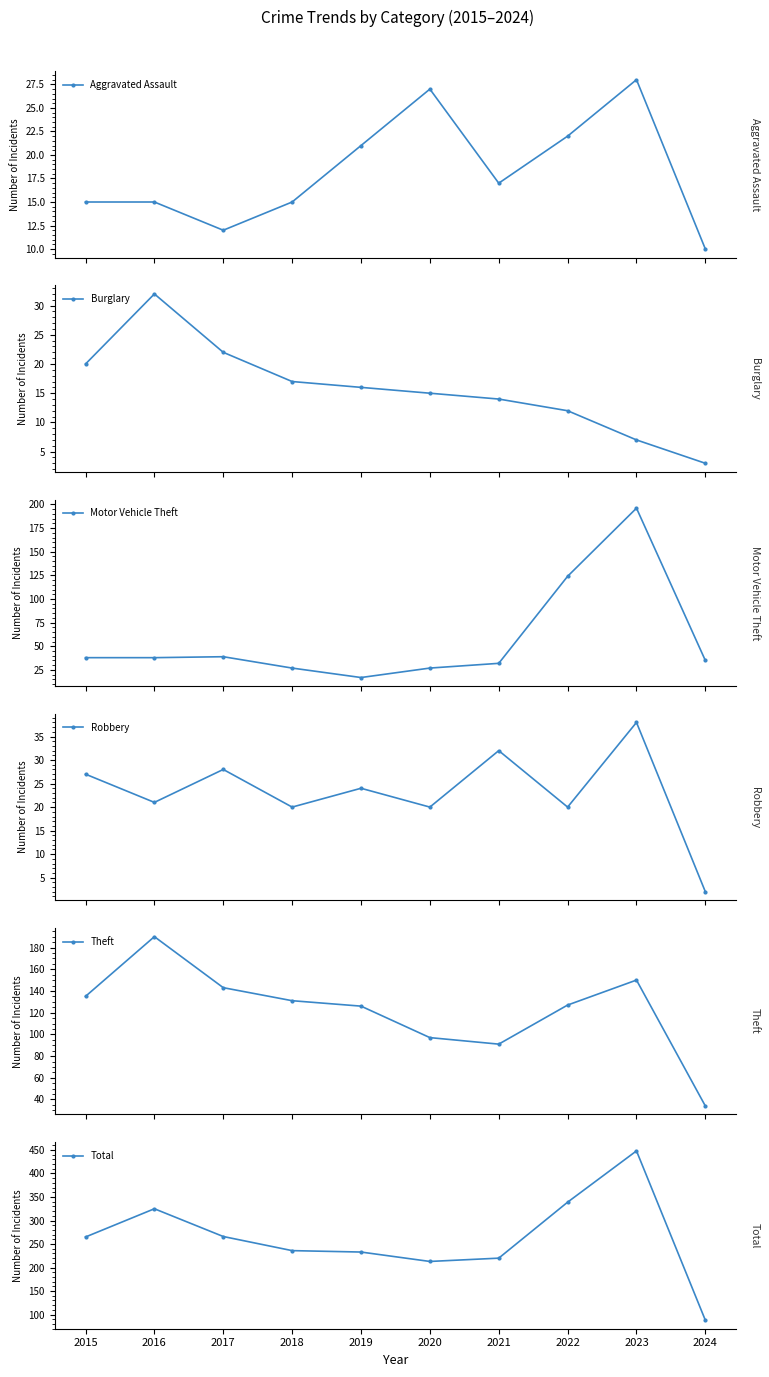

At how many categories does at least one series exceed 40?

10